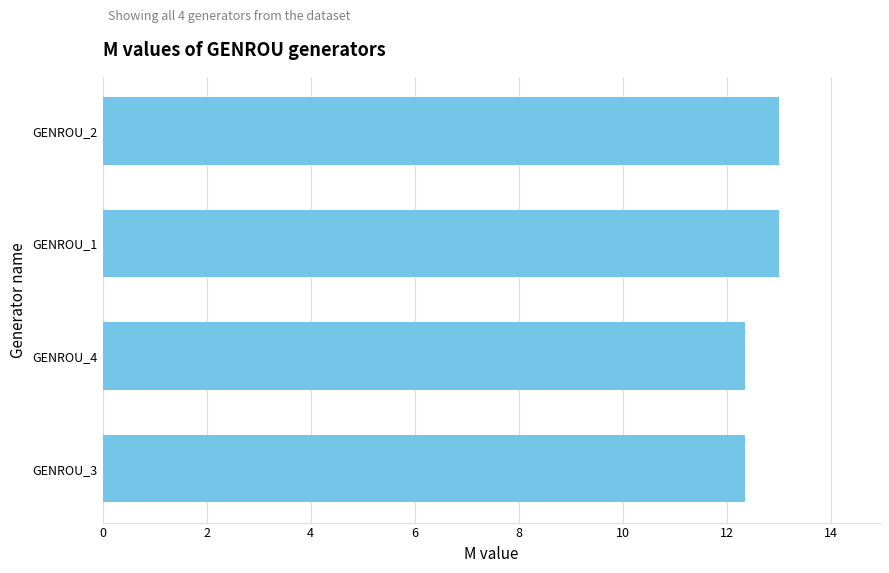

What is the ratio of the value at GENROU_2 to the value at GENROU_3?

1.1